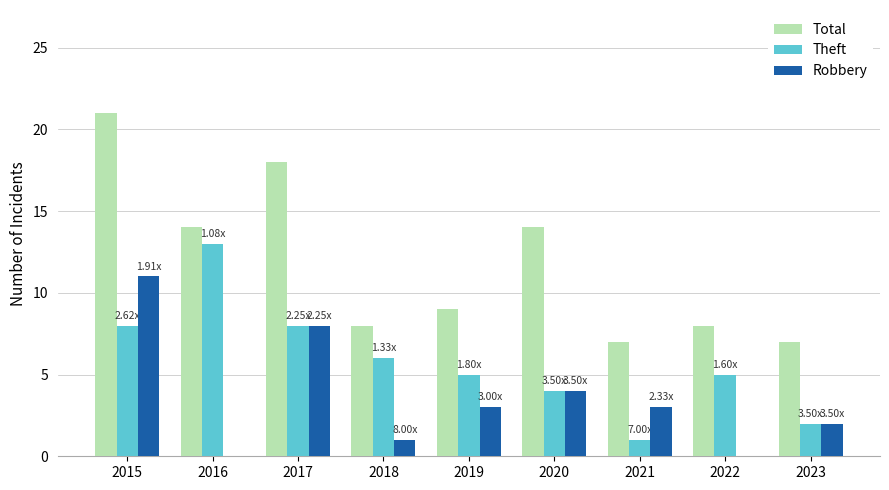

What is the greatest value displayed?

21